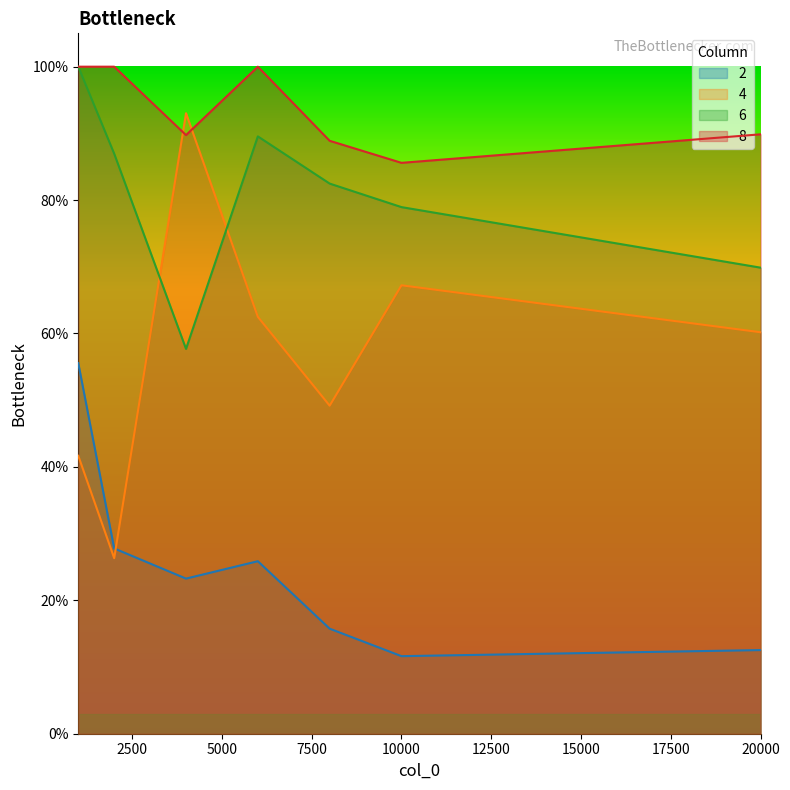

Which series has the largest total across all categories?

8